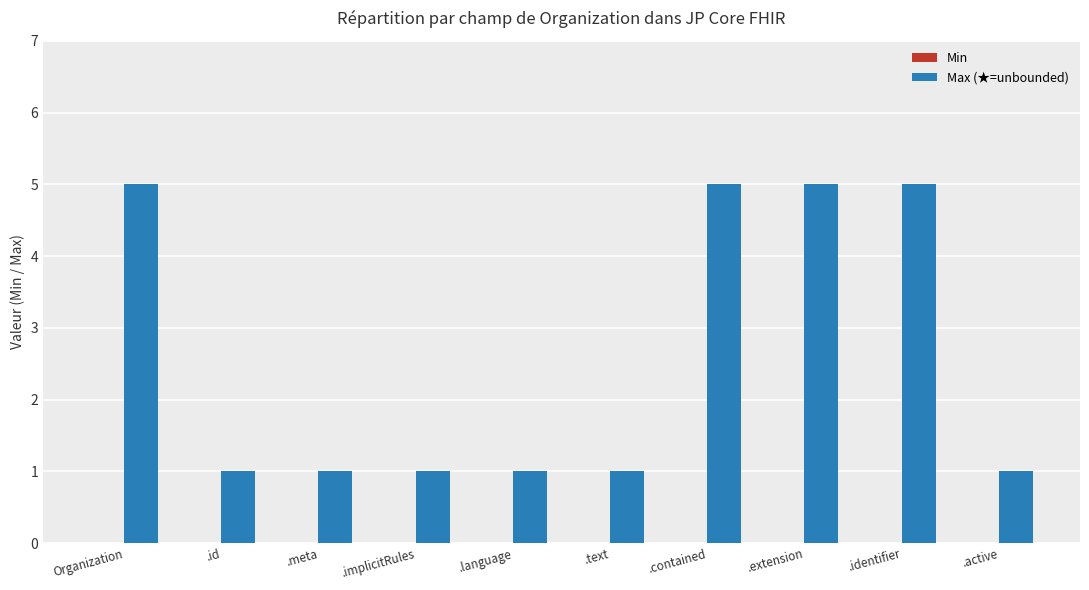

True or false: the data shows 1 at .language.

True